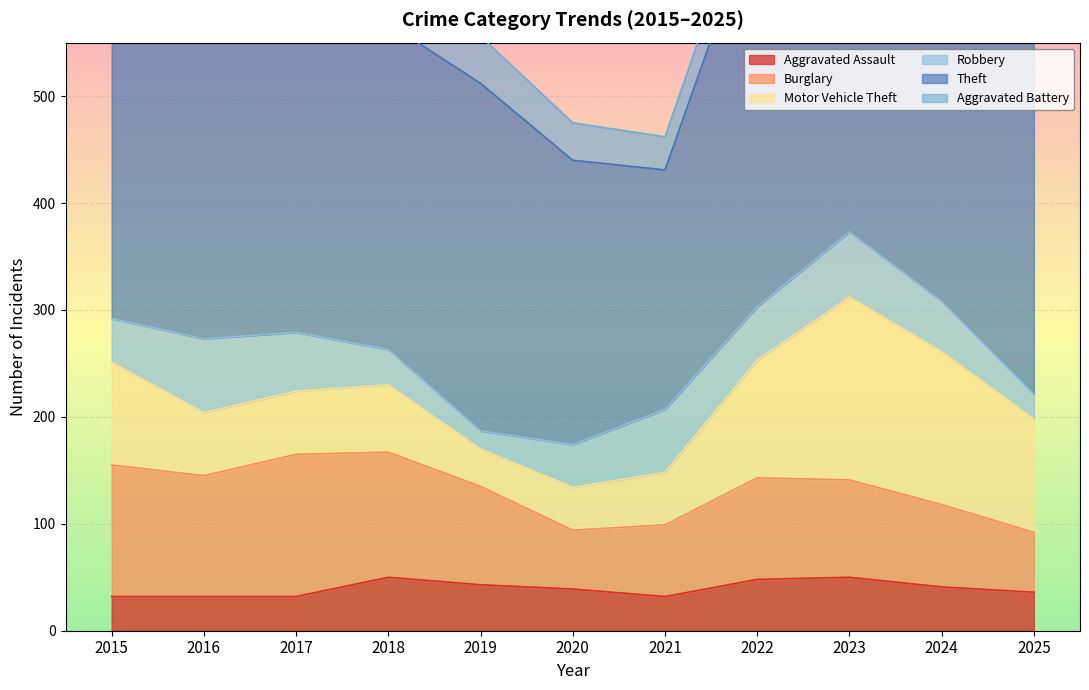

What is the sum of all Theft values?

3666